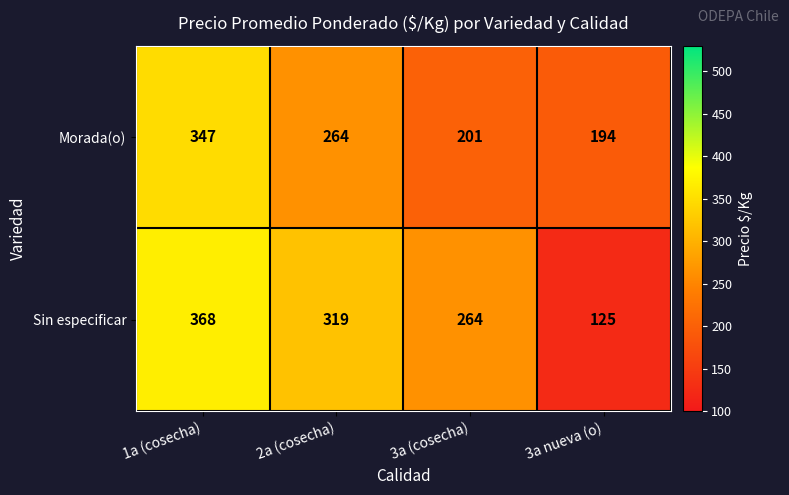

At how many categories does at least one series exceed 144?

4